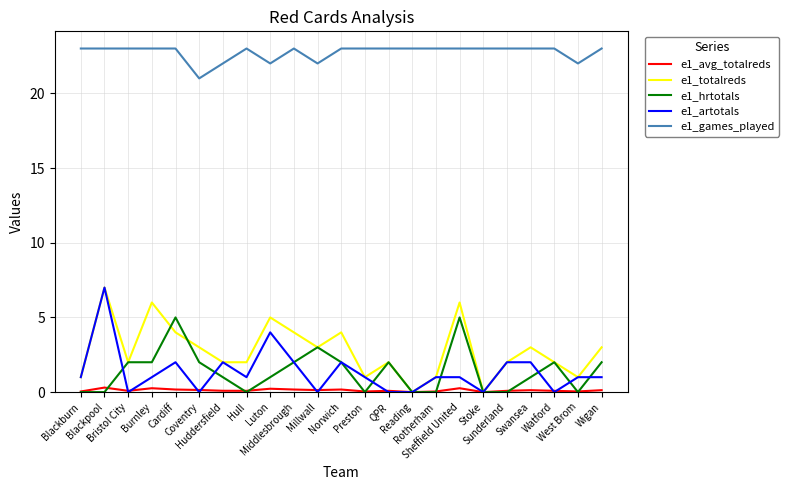

True or false: e1_totalreds and e1_games_played intersect in this chart.

False